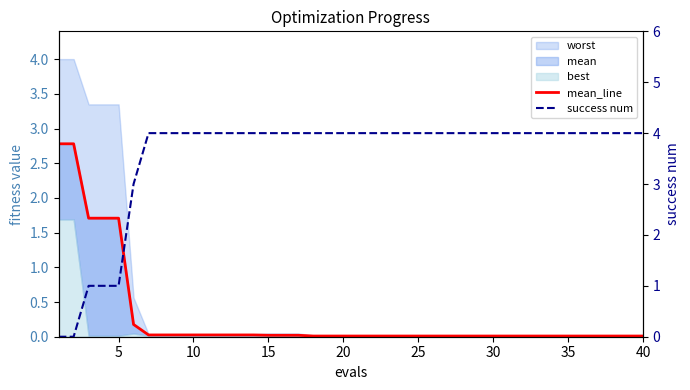

How many values in success num are above zero?

38